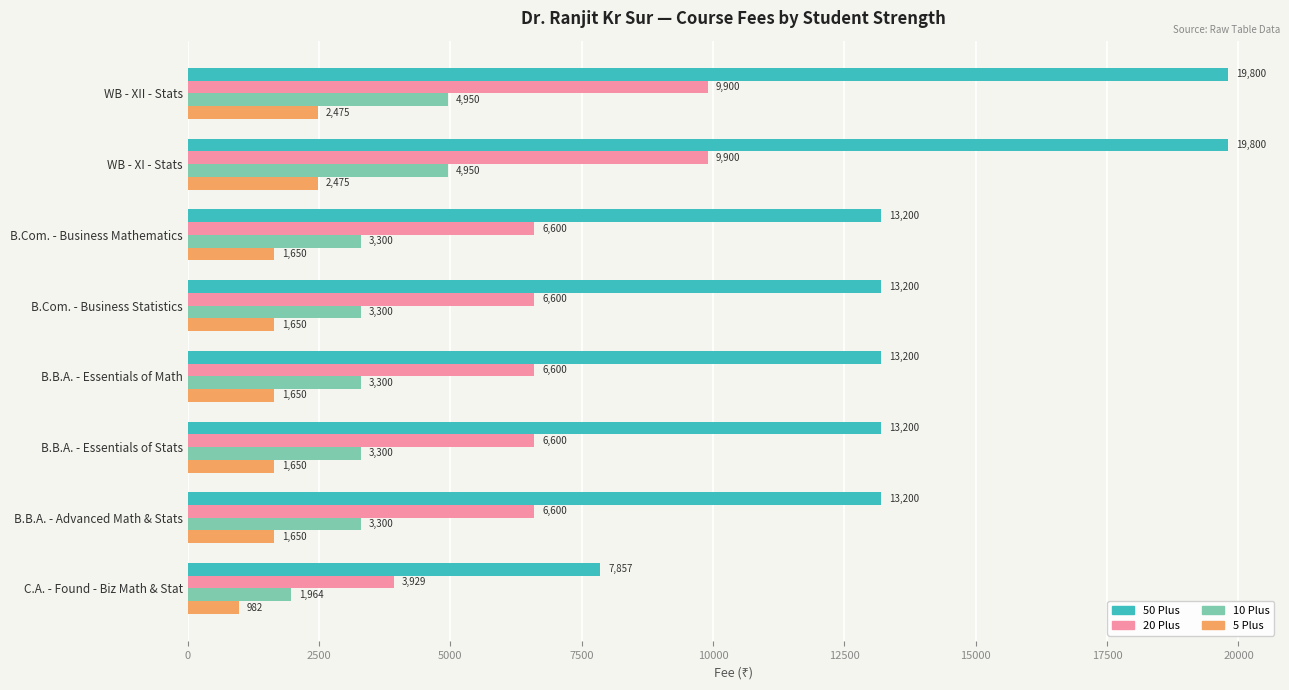

Rank the series at B.Com. - Business Mathematics from highest to lowest value.

50 Plus, 20 Plus, 10 Plus, 5 Plus